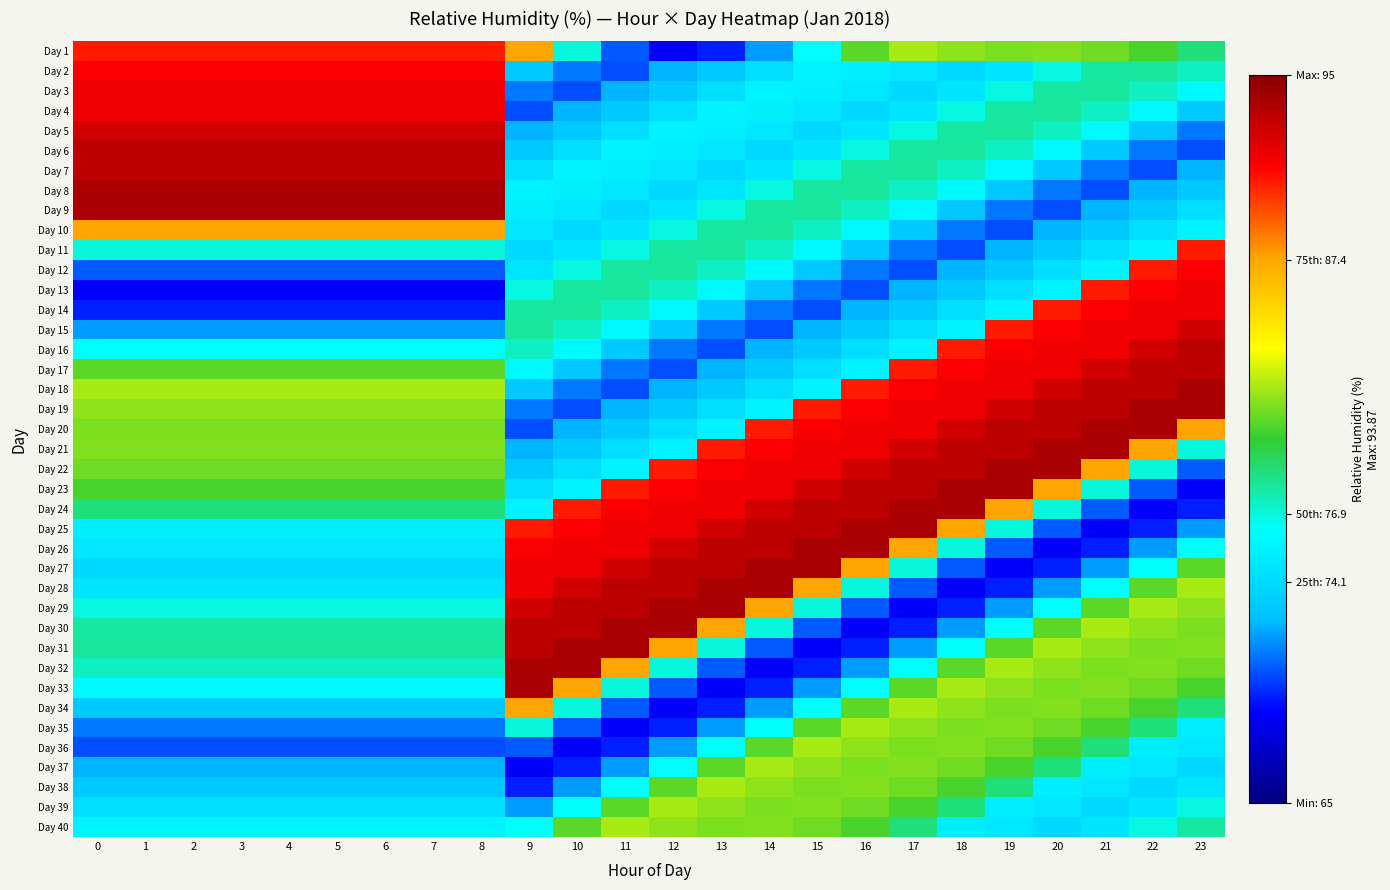

Reading left to right, list all the values displayed in this chart.

Day 1: 0=90.6	1=90.6	2=90.6	3=90.6	4=90.6	5=90.6	6=90.6	7=90.6	8=90.6	9=87.4	10=76.9	11=70.6	12=68.7	13=69.4	14=71.9	15=76.4	16=80.8	17=82.2	18=81.7	19=81.4	20=81.5	21=81.1	22=80.4	23=78.7
Day 2: 0=91.3	1=91.3	2=91.3	3=91.3	4=91.3	5=91.3	6=91.3	7=91.3	8=91.3	9=73.1	10=71.1	11=70.4	12=72.3	13=73.2	14=74.4	15=75.6	16=75.4	17=74.9	18=74.1	19=74.8	20=76.7	21=77.9	22=78.0	23=77.3
Day 3: 0=91.7	1=91.7	2=91.7	3=91.7	4=91.7	5=91.7	6=91.7	7=91.7	8=91.7	9=71.1	10=70.4	11=72.3	12=73.2	13=74.4	14=75.6	15=75.4	16=74.9	17=74.1	18=74.8	19=76.7	20=77.9	21=78.0	22=77.3	23=76.0
Day 4: 0=91.7	1=91.7	2=91.7	3=91.7	4=91.7	5=91.7	6=91.7	7=91.7	8=91.7	9=70.4	10=72.3	11=73.2	12=74.4	13=75.6	14=75.4	15=74.9	16=74.1	17=74.8	18=76.7	19=77.9	20=78.0	21=77.3	22=76.0	23=73.1
Day 5: 0=92.8	1=92.8	2=92.8	3=92.8	4=92.8	5=92.8	6=92.8	7=92.8	8=92.8	9=72.3	10=73.2	11=74.4	12=75.6	13=75.4	14=74.9	15=74.1	16=74.8	17=76.7	18=77.9	19=78.0	20=77.3	21=76.0	22=73.1	23=71.1
Day 6: 0=93.3	1=93.3	2=93.3	3=93.3	4=93.3	5=93.3	6=93.3	7=93.3	8=93.3	9=73.2	10=74.4	11=75.6	12=75.4	13=74.9	14=74.1	15=74.8	16=76.7	17=77.9	18=78.0	19=77.3	20=76.0	21=73.1	22=71.1	23=70.4
Day 7: 0=93.3	1=93.3	2=93.3	3=93.3	4=93.3	5=93.3	6=93.3	7=93.3	8=93.3	9=74.4	10=75.6	11=75.4	12=74.9	13=74.1	14=74.8	15=76.7	16=77.9	17=78.0	18=77.3	19=76.0	20=73.1	21=71.1	22=70.4	23=72.3
Day 8: 0=93.9	1=93.9	2=93.9	3=93.9	4=93.9	5=93.9	6=93.9	7=93.9	8=93.9	9=75.6	10=75.4	11=74.9	12=74.1	13=74.8	14=76.7	15=77.9	16=78.0	17=77.3	18=76.0	19=73.1	20=71.1	21=70.4	22=72.3	23=73.2
Day 9: 0=93.8	1=93.8	2=93.8	3=93.8	4=93.8	5=93.8	6=93.8	7=93.8	8=93.8	9=75.4	10=74.9	11=74.1	12=74.8	13=76.7	14=77.9	15=78.0	16=77.3	17=76.0	18=73.1	19=71.1	20=70.4	21=72.3	22=73.2	23=74.4
Day 10: 0=87.4	1=87.4	2=87.4	3=87.4	4=87.4	5=87.4	6=87.4	7=87.4	8=87.4	9=74.9	10=74.1	11=74.8	12=76.7	13=77.9	14=78.0	15=77.3	16=76.0	17=73.1	18=71.1	19=70.4	20=72.3	21=73.2	22=74.4	23=75.6
Day 11: 0=76.9	1=76.9	2=76.9	3=76.9	4=76.9	5=76.9	6=76.9	7=76.9	8=76.9	9=74.1	10=74.8	11=76.7	12=77.9	13=78.0	14=77.3	15=76.0	16=73.1	17=71.1	18=70.4	19=72.3	20=73.2	21=74.4	22=75.6	23=90.6
Day 12: 0=70.6	1=70.6	2=70.6	3=70.6	4=70.6	5=70.6	6=70.6	7=70.6	8=70.6	9=74.8	10=76.7	11=77.9	12=78.0	13=77.3	14=76.0	15=73.1	16=71.1	17=70.4	18=72.3	19=73.2	20=74.4	21=75.6	22=90.6	23=91.3
Day 13: 0=68.7	1=68.7	2=68.7	3=68.7	4=68.7	5=68.7	6=68.7	7=68.7	8=68.7	9=76.7	10=77.9	11=78.0	12=77.3	13=76.0	14=73.1	15=71.1	16=70.4	17=72.3	18=73.2	19=74.4	20=75.6	21=90.6	22=91.3	23=91.7
Day 14: 0=69.4	1=69.4	2=69.4	3=69.4	4=69.4	5=69.4	6=69.4	7=69.4	8=69.4	9=77.9	10=78.0	11=77.3	12=76.0	13=73.1	14=71.1	15=70.4	16=72.3	17=73.2	18=74.4	19=75.6	20=90.6	21=91.3	22=91.7	23=91.7
Day 15: 0=71.9	1=71.9	2=71.9	3=71.9	4=71.9	5=71.9	6=71.9	7=71.9	8=71.9	9=78.0	10=77.3	11=76.0	12=73.1	13=71.1	14=70.4	15=72.3	16=73.2	17=74.4	18=75.6	19=90.6	20=91.3	21=91.7	22=91.7	23=92.8
Day 16: 0=76.4	1=76.4	2=76.4	3=76.4	4=76.4	5=76.4	6=76.4	7=76.4	8=76.4	9=77.3	10=76.0	11=73.1	12=71.1	13=70.4	14=72.3	15=73.2	16=74.4	17=75.6	18=90.6	19=91.3	20=91.7	21=91.7	22=92.8	23=93.3
Day 17: 0=80.8	1=80.8	2=80.8	3=80.8	4=80.8	5=80.8	6=80.8	7=80.8	8=80.8	9=76.0	10=73.1	11=71.1	12=70.4	13=72.3	14=73.2	15=74.4	16=75.6	17=90.6	18=91.3	19=91.7	20=91.7	21=92.8	22=93.3	23=93.3
Day 18: 0=82.2	1=82.2	2=82.2	3=82.2	4=82.2	5=82.2	6=82.2	7=82.2	8=82.2	9=73.1	10=71.1	11=70.4	12=72.3	13=73.2	14=74.4	15=75.6	16=90.6	17=91.3	18=91.7	19=91.7	20=92.8	21=93.3	22=93.3	23=93.9
Day 19: 0=81.7	1=81.7	2=81.7	3=81.7	4=81.7	5=81.7	6=81.7	7=81.7	8=81.7	9=71.1	10=70.4	11=72.3	12=73.2	13=74.4	14=75.6	15=90.6	16=91.3	17=91.7	18=91.7	19=92.8	20=93.3	21=93.3	22=93.9	23=93.8
Day 20: 0=81.4	1=81.4	2=81.4	3=81.4	4=81.4	5=81.4	6=81.4	7=81.4	8=81.4	9=70.4	10=72.3	11=73.2	12=74.4	13=75.6	14=90.6	15=91.3	16=91.7	17=91.7	18=92.8	19=93.3	20=93.3	21=93.9	22=93.8	23=87.4
Day 21: 0=81.5	1=81.5	2=81.5	3=81.5	4=81.5	5=81.5	6=81.5	7=81.5	8=81.5	9=72.3	10=73.2	11=74.4	12=75.6	13=90.6	14=91.3	15=91.7	16=91.7	17=92.8	18=93.3	19=93.3	20=93.9	21=93.8	22=87.4	23=76.9
Day 22: 0=81.1	1=81.1	2=81.1	3=81.1	4=81.1	5=81.1	6=81.1	7=81.1	8=81.1	9=73.2	10=74.4	11=75.6	12=90.6	13=91.3	14=91.7	15=91.7	16=92.8	17=93.3	18=93.3	19=93.9	20=93.8	21=87.4	22=76.9	23=70.6
Day 23: 0=80.4	1=80.4	2=80.4	3=80.4	4=80.4	5=80.4	6=80.4	7=80.4	8=80.4	9=74.4	10=75.6	11=90.6	12=91.3	13=91.7	14=91.7	15=92.8	16=93.3	17=93.3	18=93.9	19=93.8	20=87.4	21=76.9	22=70.6	23=68.7
Day 24: 0=78.7	1=78.7	2=78.7	3=78.7	4=78.7	5=78.7	6=78.7	7=78.7	8=78.7	9=75.6	10=90.6	11=91.3	12=91.7	13=91.7	14=92.8	15=93.3	16=93.3	17=93.9	18=93.8	19=87.4	20=76.9	21=70.6	22=68.7	23=69.4
Day 25: 0=75.4	1=75.4	2=75.4	3=75.4	4=75.4	5=75.4	6=75.4	7=75.4	8=75.4	9=90.6	10=91.3	11=91.7	12=91.7	13=92.8	14=93.3	15=93.3	16=93.9	17=93.8	18=87.4	19=76.9	20=70.6	21=68.7	22=69.4	23=71.9
Day 26: 0=74.9	1=74.9	2=74.9	3=74.9	4=74.9	5=74.9	6=74.9	7=74.9	8=74.9	9=91.3	10=91.7	11=91.7	12=92.8	13=93.3	14=93.3	15=93.9	16=93.8	17=87.4	18=76.9	19=70.6	20=68.7	21=69.4	22=71.9	23=76.4
Day 27: 0=74.1	1=74.1	2=74.1	3=74.1	4=74.1	5=74.1	6=74.1	7=74.1	8=74.1	9=91.7	10=91.7	11=92.8	12=93.3	13=93.3	14=93.9	15=93.8	16=87.4	17=76.9	18=70.6	19=68.7	20=69.4	21=71.9	22=76.4	23=80.8
Day 28: 0=74.8	1=74.8	2=74.8	3=74.8	4=74.8	5=74.8	6=74.8	7=74.8	8=74.8	9=91.7	10=92.8	11=93.3	12=93.3	13=93.9	14=93.8	15=87.4	16=76.9	17=70.6	18=68.7	19=69.4	20=71.9	21=76.4	22=80.8	23=82.2
Day 29: 0=76.7	1=76.7	2=76.7	3=76.7	4=76.7	5=76.7	6=76.7	7=76.7	8=76.7	9=92.8	10=93.3	11=93.3	12=93.9	13=93.8	14=87.4	15=76.9	16=70.6	17=68.7	18=69.4	19=71.9	20=76.4	21=80.8	22=82.2	23=81.7
Day 30: 0=77.9	1=77.9	2=77.9	3=77.9	4=77.9	5=77.9	6=77.9	7=77.9	8=77.9	9=93.3	10=93.3	11=93.9	12=93.8	13=87.4	14=76.9	15=70.6	16=68.7	17=69.4	18=71.9	19=76.4	20=80.8	21=82.2	22=81.7	23=81.4
Day 31: 0=78.0	1=78.0	2=78.0	3=78.0	4=78.0	5=78.0	6=78.0	7=78.0	8=78.0	9=93.3	10=93.9	11=93.8	12=87.4	13=76.9	14=70.6	15=68.7	16=69.4	17=71.9	18=76.4	19=80.8	20=82.2	21=81.7	22=81.4	23=81.5
Day 32: 0=77.3	1=77.3	2=77.3	3=77.3	4=77.3	5=77.3	6=77.3	7=77.3	8=77.3	9=93.9	10=93.8	11=87.4	12=76.9	13=70.6	14=68.7	15=69.4	16=71.9	17=76.4	18=80.8	19=82.2	20=81.7	21=81.4	22=81.5	23=81.1
Day 33: 0=76.0	1=76.0	2=76.0	3=76.0	4=76.0	5=76.0	6=76.0	7=76.0	8=76.0	9=93.8	10=87.4	11=76.9	12=70.6	13=68.7	14=69.4	15=71.9	16=76.4	17=80.8	18=82.2	19=81.7	20=81.4	21=81.5	22=81.1	23=80.4
Day 34: 0=73.1	1=73.1	2=73.1	3=73.1	4=73.1	5=73.1	6=73.1	7=73.1	8=73.1	9=87.4	10=76.9	11=70.6	12=68.7	13=69.4	14=71.9	15=76.4	16=80.8	17=82.2	18=81.7	19=81.4	20=81.5	21=81.1	22=80.4	23=78.7
Day 35: 0=71.1	1=71.1	2=71.1	3=71.1	4=71.1	5=71.1	6=71.1	7=71.1	8=71.1	9=76.9	10=70.6	11=68.7	12=69.4	13=71.9	14=76.4	15=80.8	16=82.2	17=81.7	18=81.4	19=81.5	20=81.1	21=80.4	22=78.7	23=75.4
Day 36: 0=70.4	1=70.4	2=70.4	3=70.4	4=70.4	5=70.4	6=70.4	7=70.4	8=70.4	9=70.6	10=68.7	11=69.4	12=71.9	13=76.4	14=80.8	15=82.2	16=81.7	17=81.4	18=81.5	19=81.1	20=80.4	21=78.7	22=75.4	23=74.9
Day 37: 0=72.3	1=72.3	2=72.3	3=72.3	4=72.3	5=72.3	6=72.3	7=72.3	8=72.3	9=68.7	10=69.4	11=71.9	12=76.4	13=80.8	14=82.2	15=81.7	16=81.4	17=81.5	18=81.1	19=80.4	20=78.7	21=75.4	22=74.9	23=74.1
Day 38: 0=73.2	1=73.2	2=73.2	3=73.2	4=73.2	5=73.2	6=73.2	7=73.2	8=73.2	9=69.4	10=71.9	11=76.4	12=80.8	13=82.2	14=81.7	15=81.4	16=81.5	17=81.1	18=80.4	19=78.7	20=75.4	21=74.9	22=74.1	23=74.8
Day 39: 0=74.4	1=74.4	2=74.4	3=74.4	4=74.4	5=74.4	6=74.4	7=74.4	8=74.4	9=71.9	10=76.4	11=80.8	12=82.2	13=81.7	14=81.4	15=81.5	16=81.1	17=80.4	18=78.7	19=75.4	20=74.9	21=74.1	22=74.8	23=76.7
Day 40: 0=75.6	1=75.6	2=75.6	3=75.6	4=75.6	5=75.6	6=75.6	7=75.6	8=75.6	9=76.4	10=80.8	11=82.2	12=81.7	13=81.4	14=81.5	15=81.1	16=80.4	17=78.7	18=75.4	19=74.9	20=74.1	21=74.8	22=76.7	23=77.9